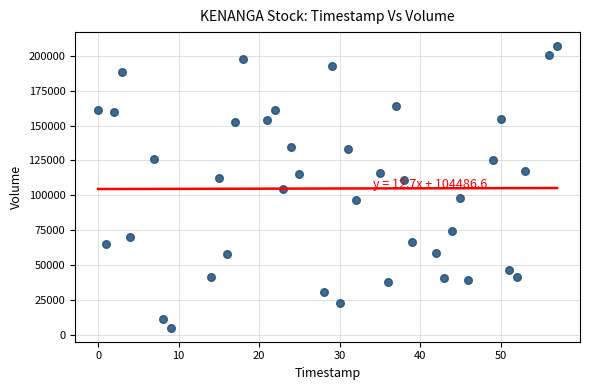

What is the range of Y values (max minus min)?

202000